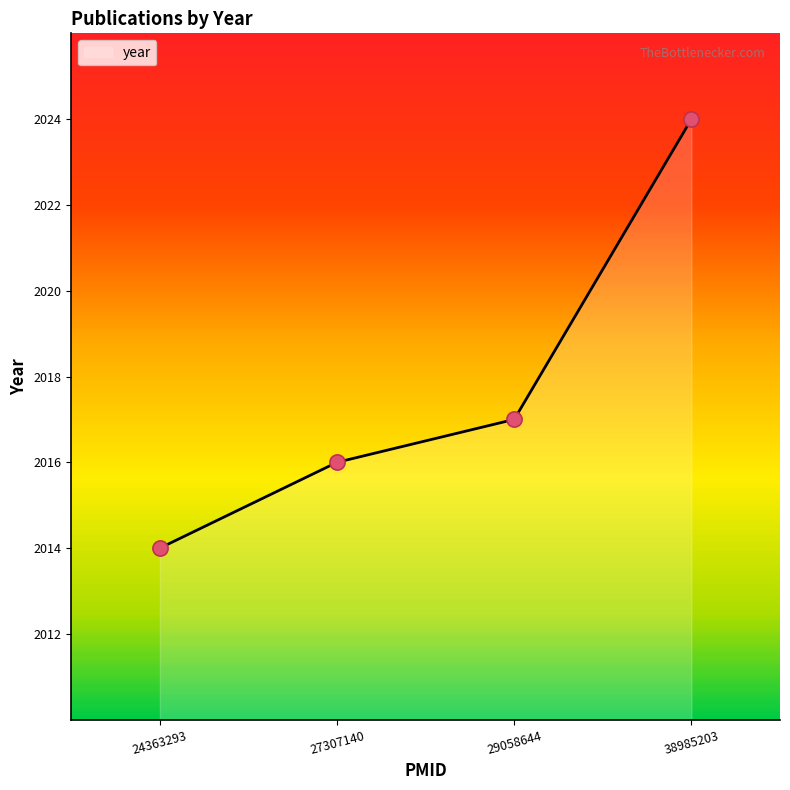

What is the ratio of the value at 27307140 to the value at 29058644?

1.0